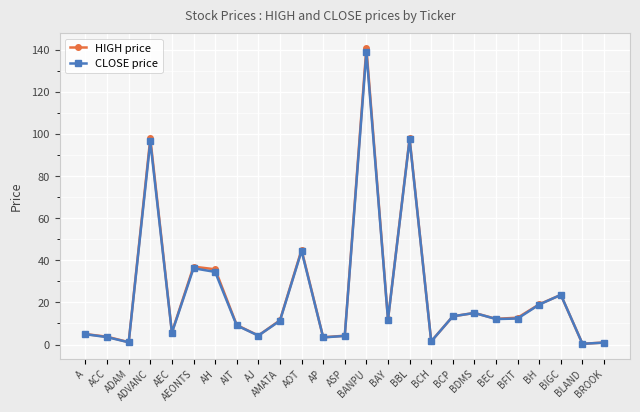

At which label does HIGH price reach its peak?

BANPU